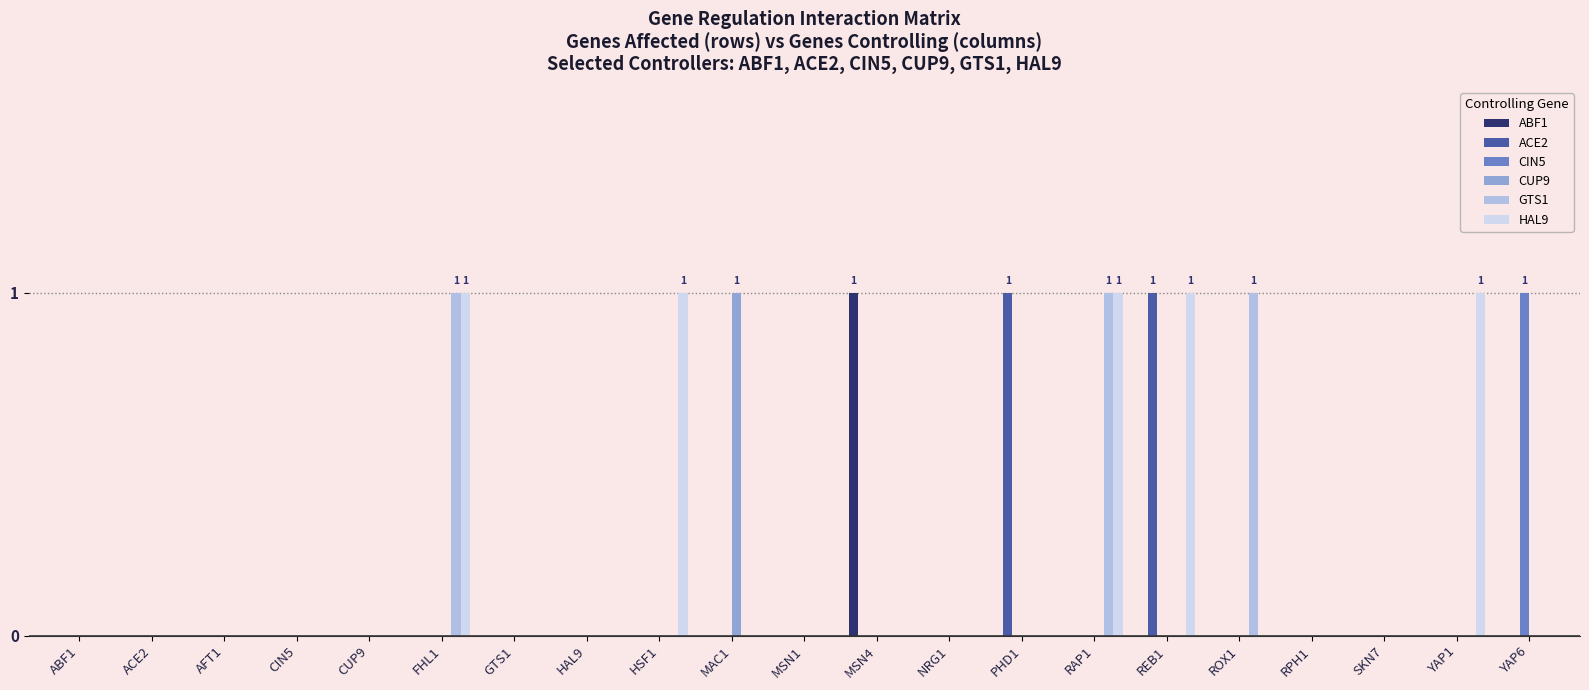

The CUP9 series shows -1 at RAP1. True or false?

False